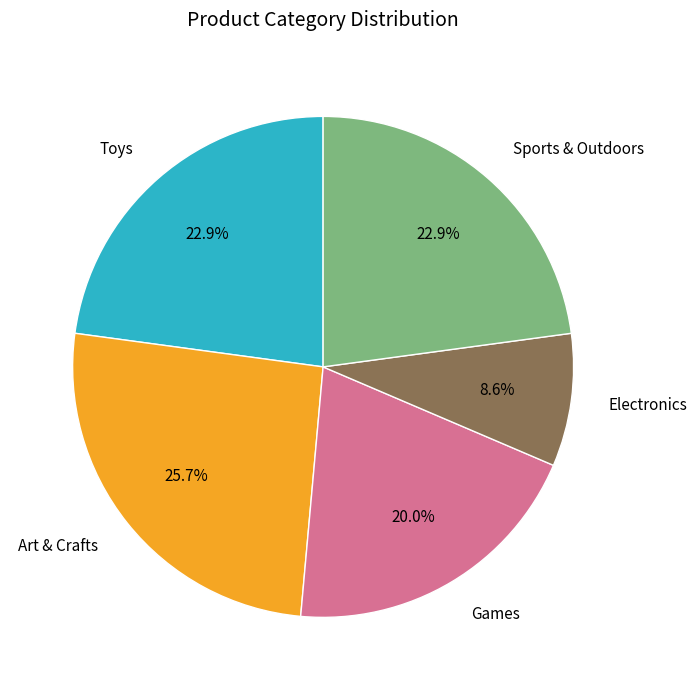

How many segments does this pie chart have?

5